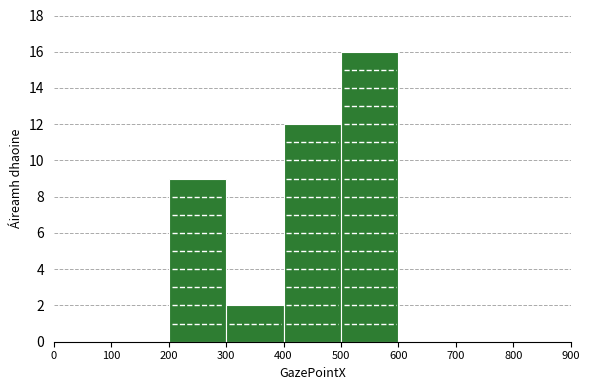

Reading left to right, list every bar in this chart as the range it spans on the x-axis followed by its height. The values are not printed on the chart, so give them approximately, as read against the axis.

0 to 100: 0
100 to 200: 0
200 to 300: 9
300 to 400: 2
400 to 500: 12
500 to 600: 16
600 to 700: 0
700 to 800: 0
800 to 900: 0